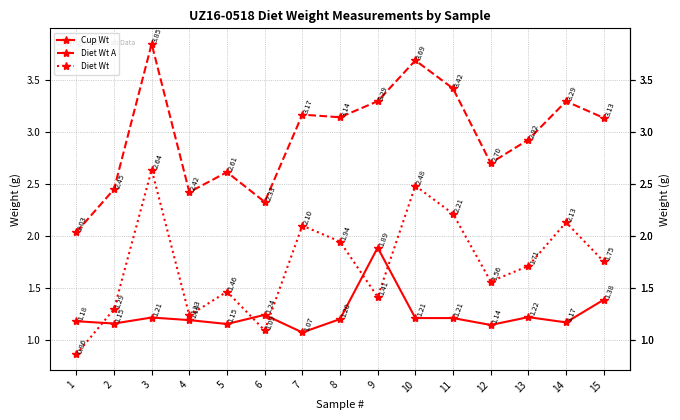

True or false: Diet Wt and Diet Wt A cross at least once.

False